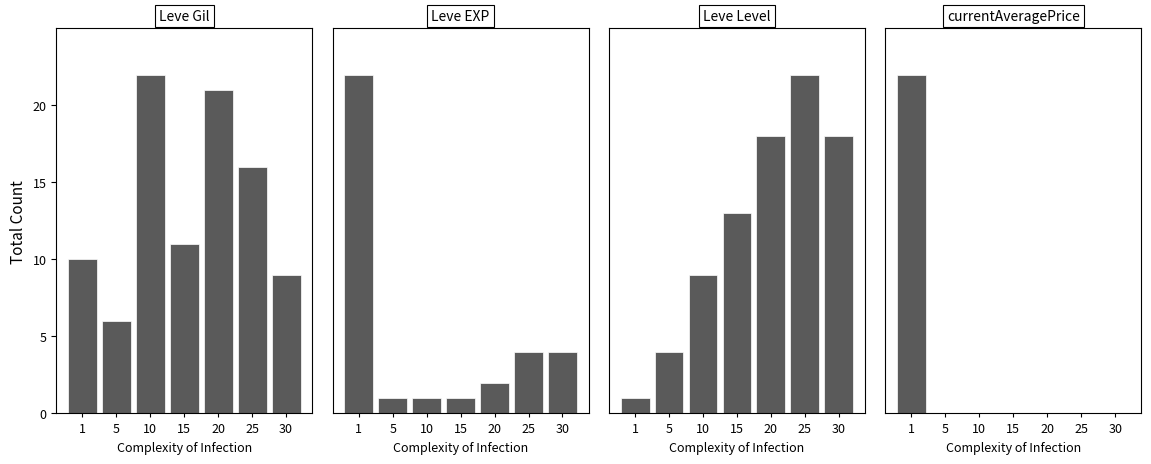

What is the difference between the second highest and second lowest values in the Leve Gil series?

12